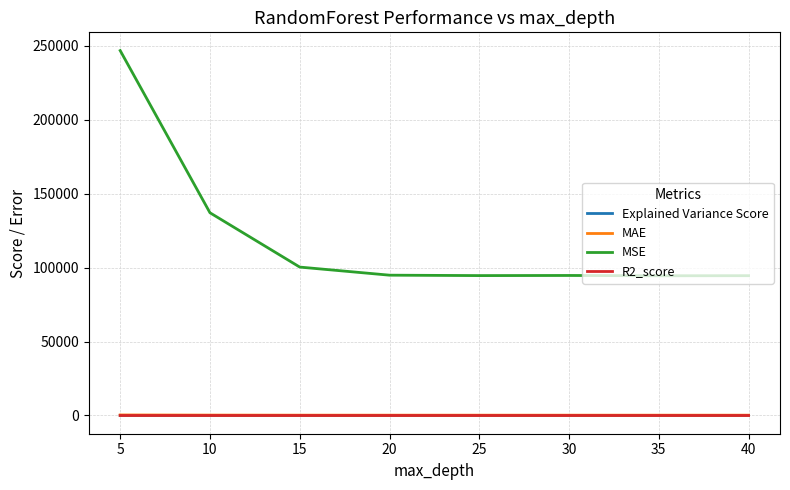

Which series has the largest total across all categories?

MSE